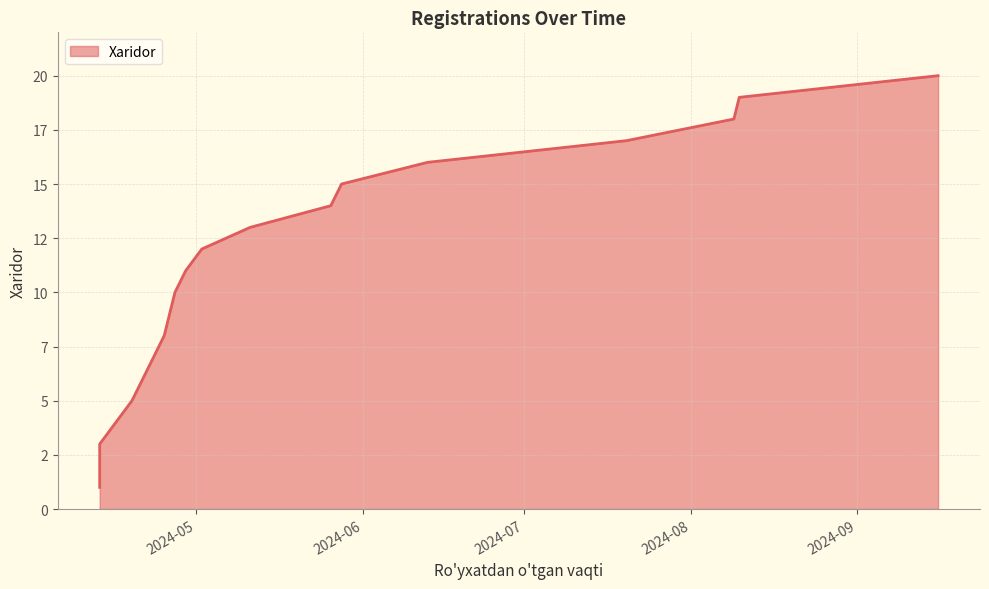

Rank the categories by value from highest to lowest.

2024-09-16, 2024-08-10, 2024-08-09, 2024-07-20, 2024-06-13, 2024-05-28, 2024-05-26, 2024-05-11, 2024-05-02, 2024-04-29, 2024-04-27, 2024-04-26, 2024-04-25, 2024-04-23, 2024-04-21, 2024-04-19, 2024-04-16, 2024-04-13, 2024-04-13, 2024-04-13